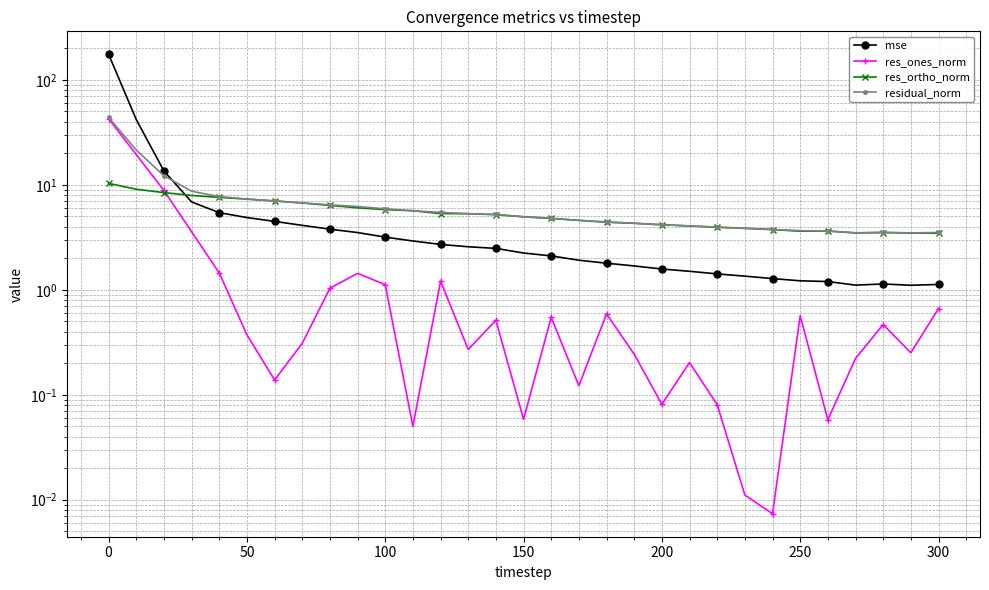

Which series has the largest range (max minus min)?

mse